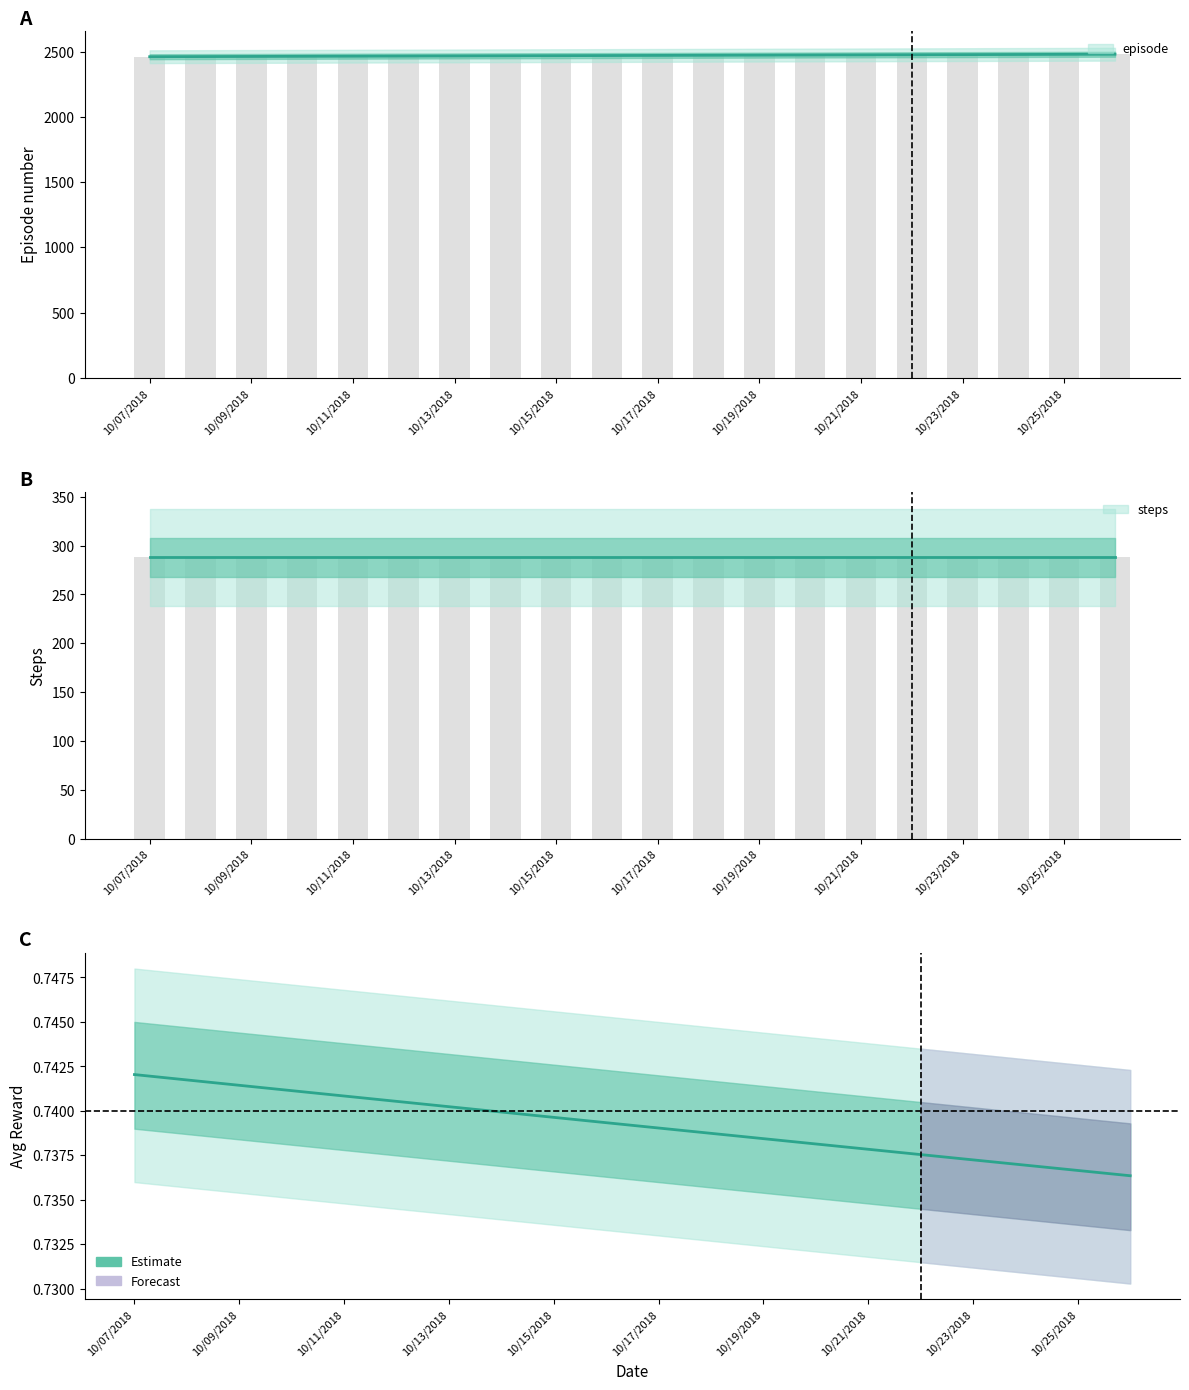

At which category does the chart reach its peak across all series?

10/26/2018